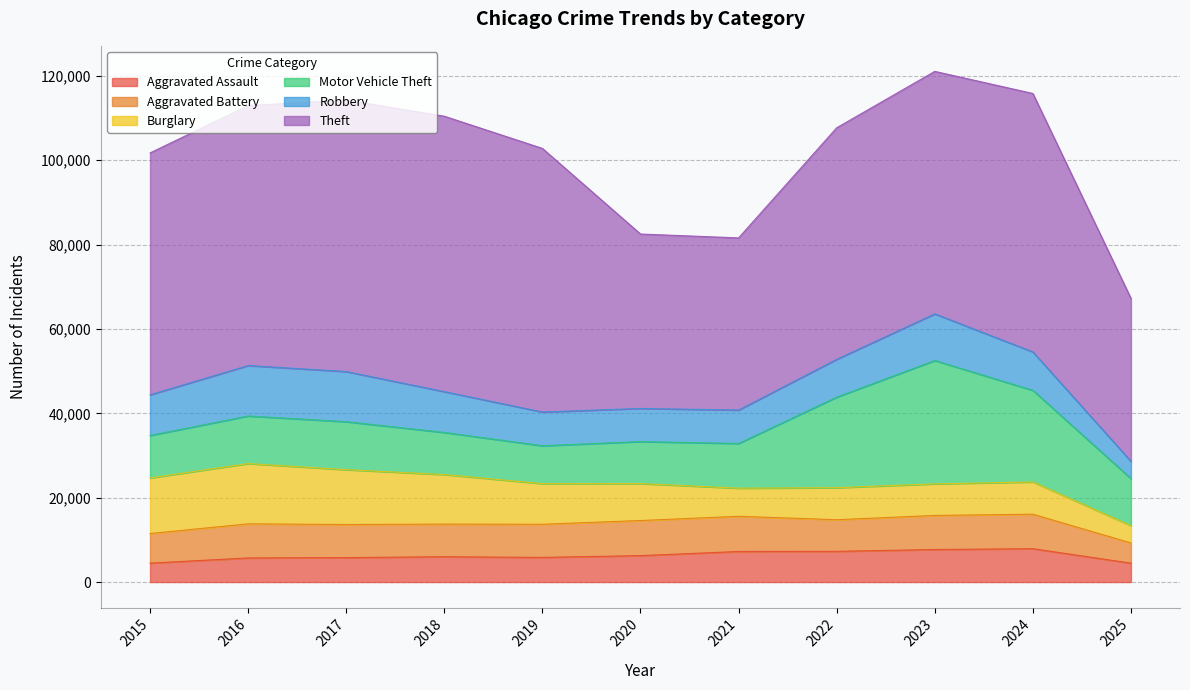

Which has a higher value, 2019 or 2022?

2022